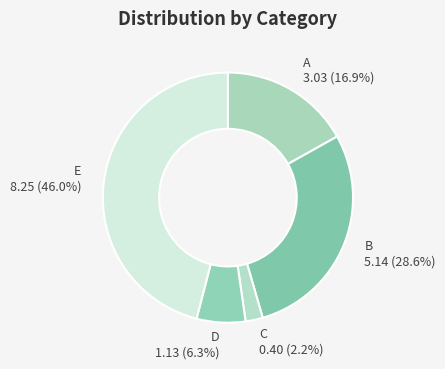

Is there any slice that represents more than half of the pie?

No